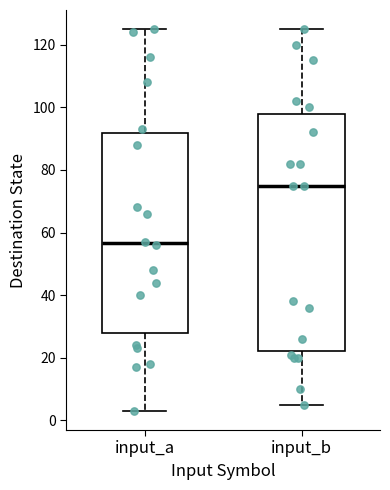

Comparing the boxes themselves (not the whiskers), which one is the tallest?

input_b